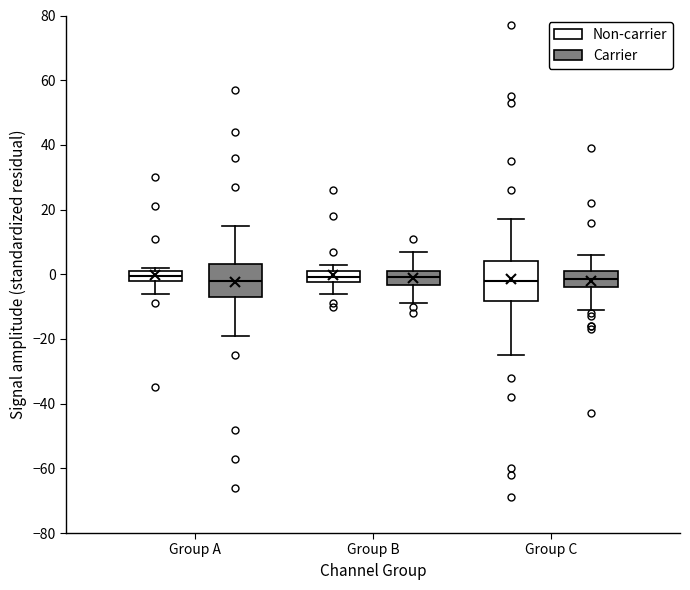

Which box is the tallest, from its lower edge to its upper edge?

Group C (Non-carrier)